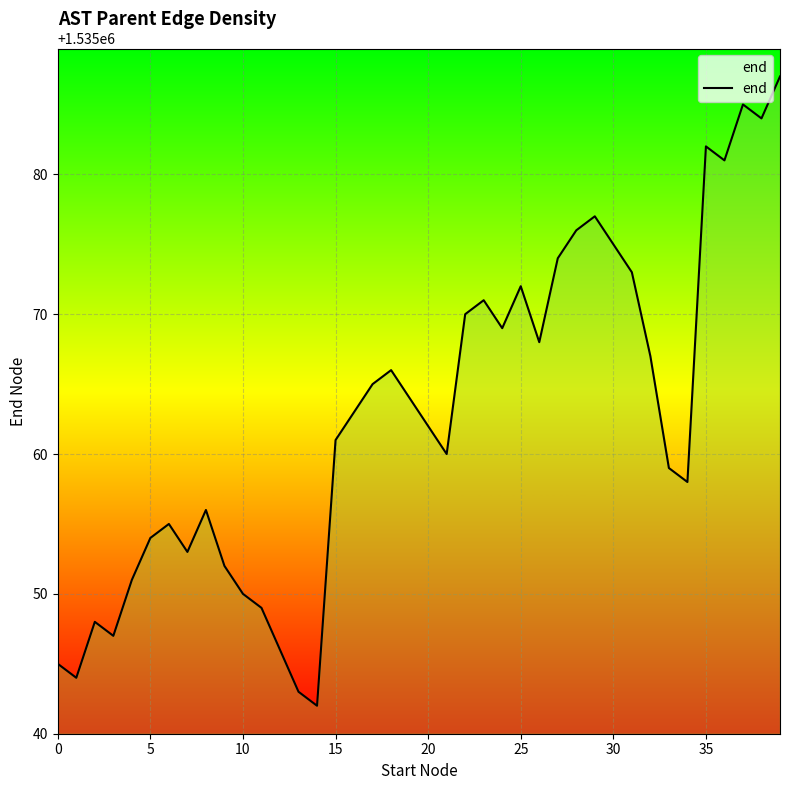

What is the average value?

1535063